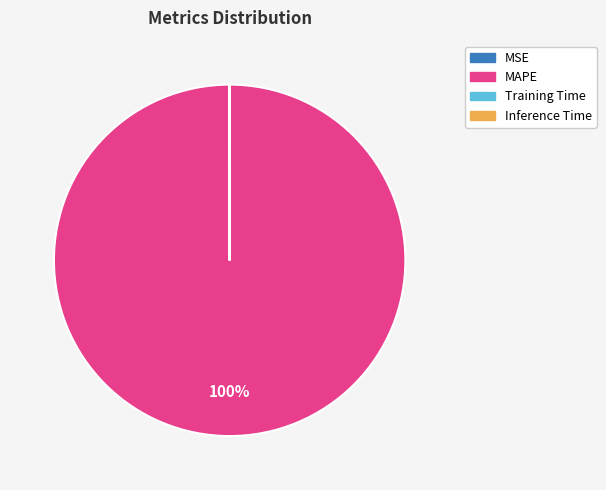

Is it true that MAPE is 100% of the pie?

True